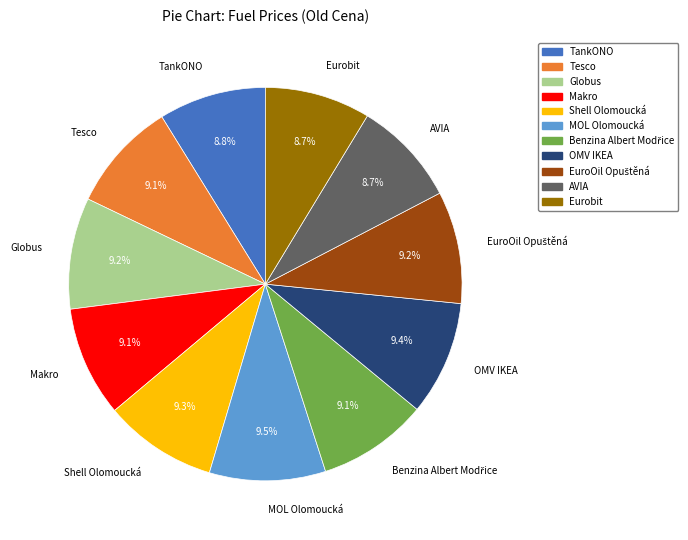

The MOL Olomoucká slice represents 1% of the pie. True or false?

False